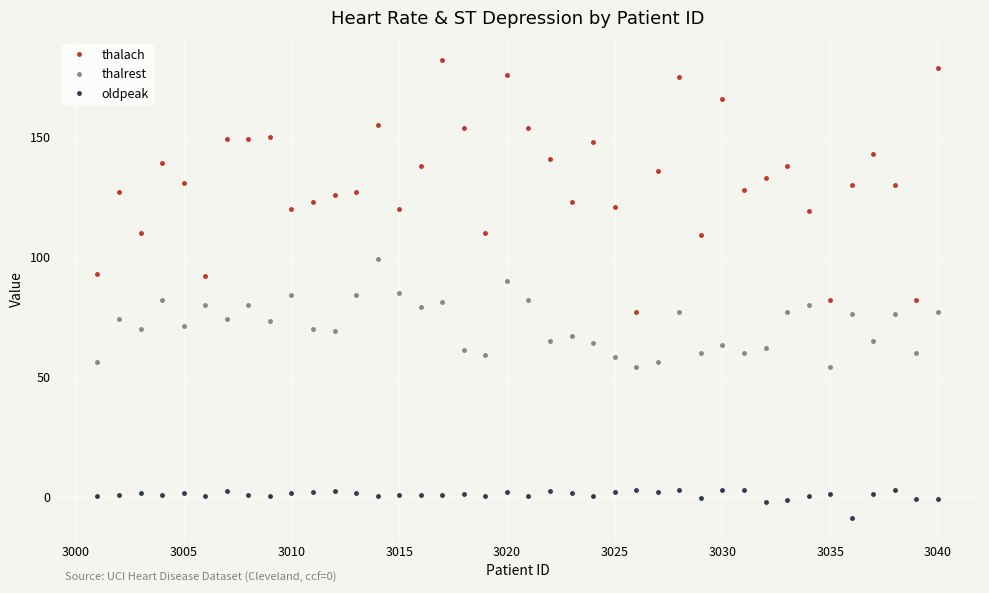

Which series has the widest spread of values?

thalach